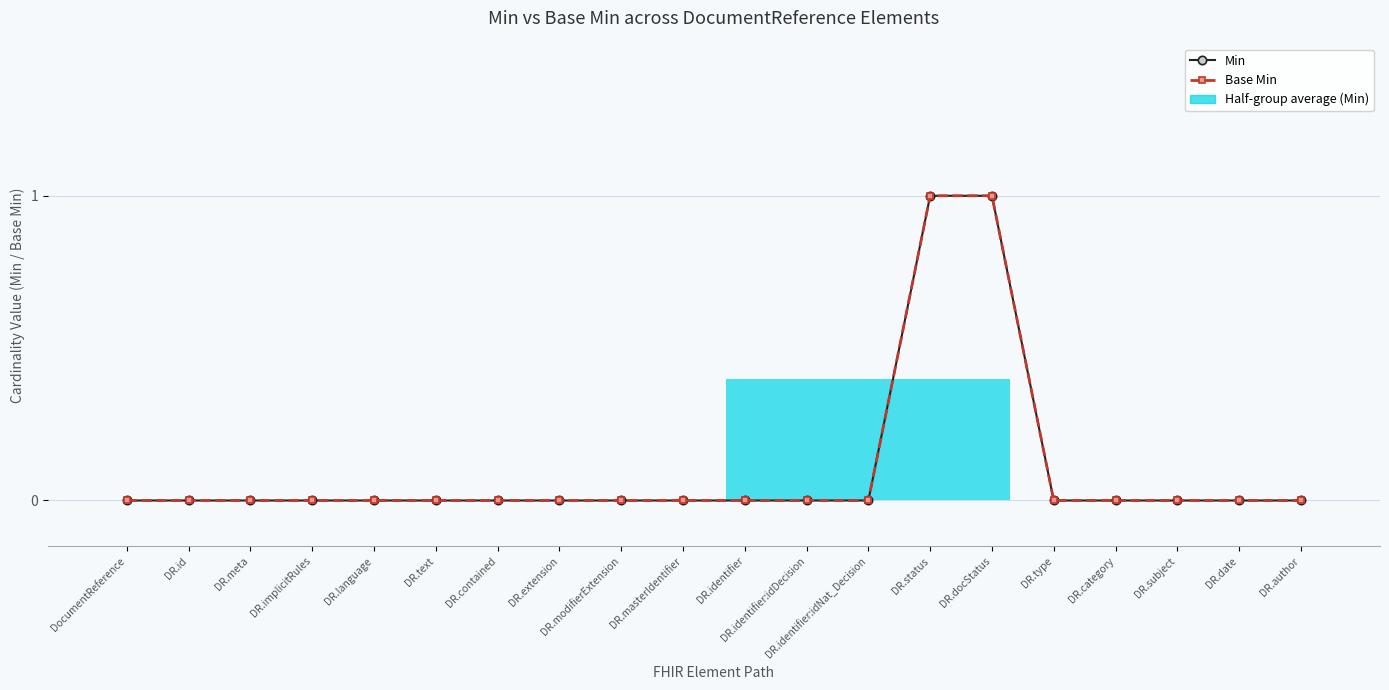

Reading right to left, extract all data points from this chart.

Min: DR.author=0	DR.date=0	DR.subject=0	DR.category=0	DR.type=0	DR.docStatus=1	DR.status=1	DR.identifier:idNat_Decision=0	DR.identifier:idDecision=0	DR.identifier=0	DR.masterIdentifier=0	DR.modifierExtension=0	DR.extension=0	DR.contained=0	DR.text=0	DR.language=0	DR.implicitRules=0	DR.meta=0	DR.id=0	DocumentReference=0
Base Min: DR.author=0	DR.date=0	DR.subject=0	DR.category=0	DR.type=0	DR.docStatus=1	DR.status=1	DR.identifier:idNat_Decision=0	DR.identifier:idDecision=0	DR.identifier=0	DR.masterIdentifier=0	DR.modifierExtension=0	DR.extension=0	DR.contained=0	DR.text=0	DR.language=0	DR.implicitRules=0	DR.meta=0	DR.id=0	DocumentReference=0